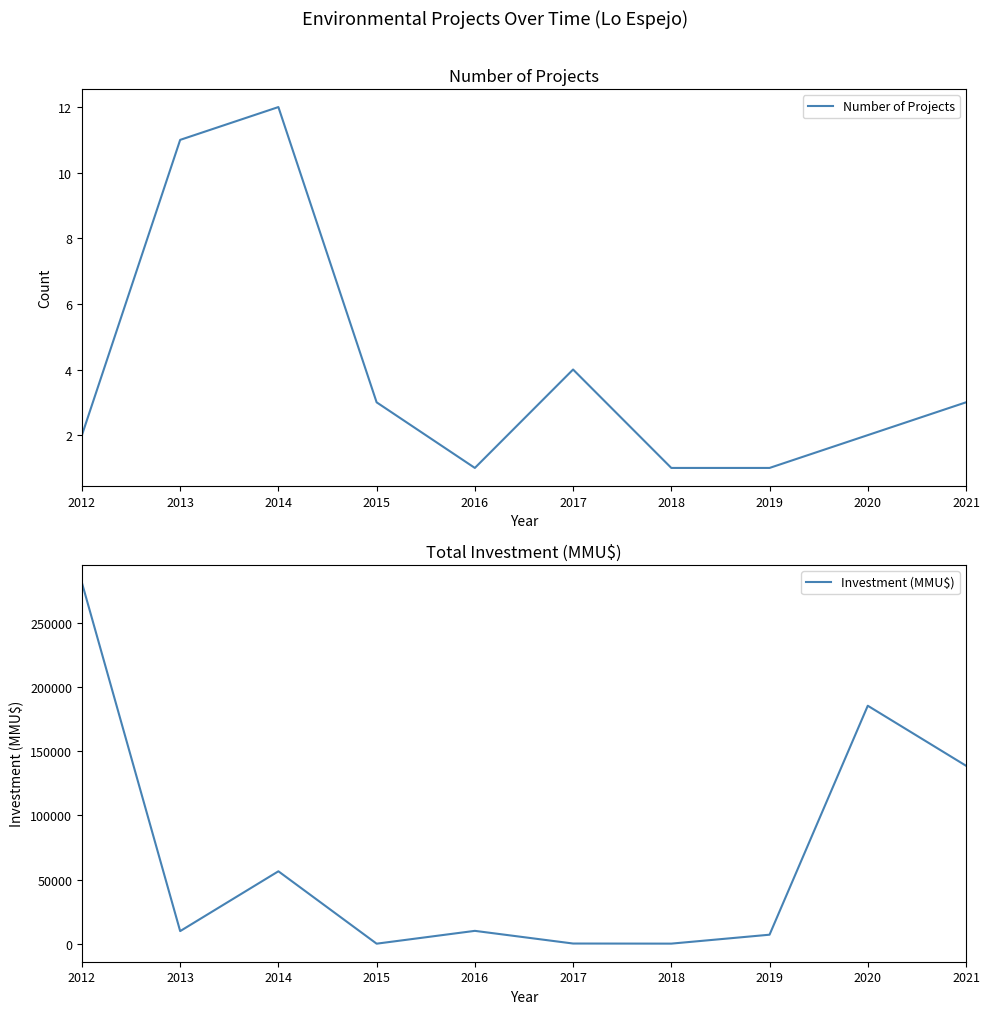

Rank the series by their average value, from highest to lowest.

Investment (MMU$), Number of Projects